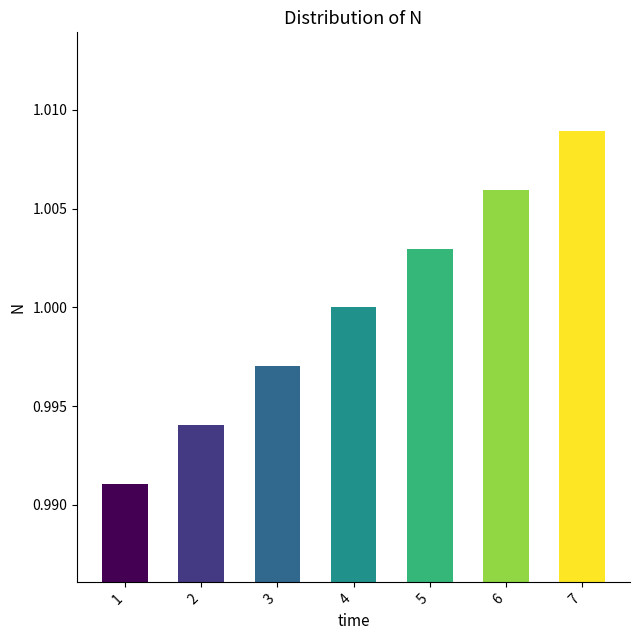

Which category has the highest value across all series?

7